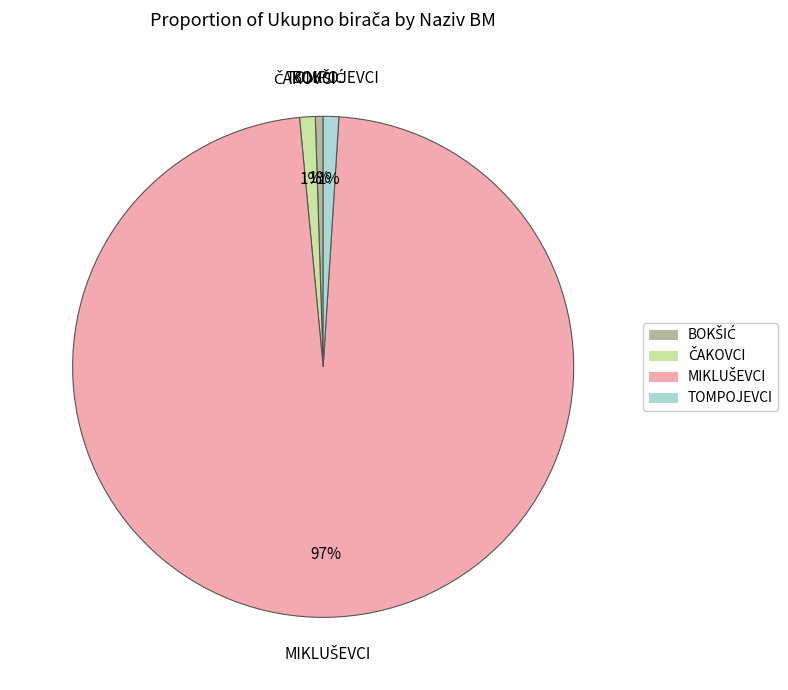

To the nearest percent, what is the average slice percentage?

25%